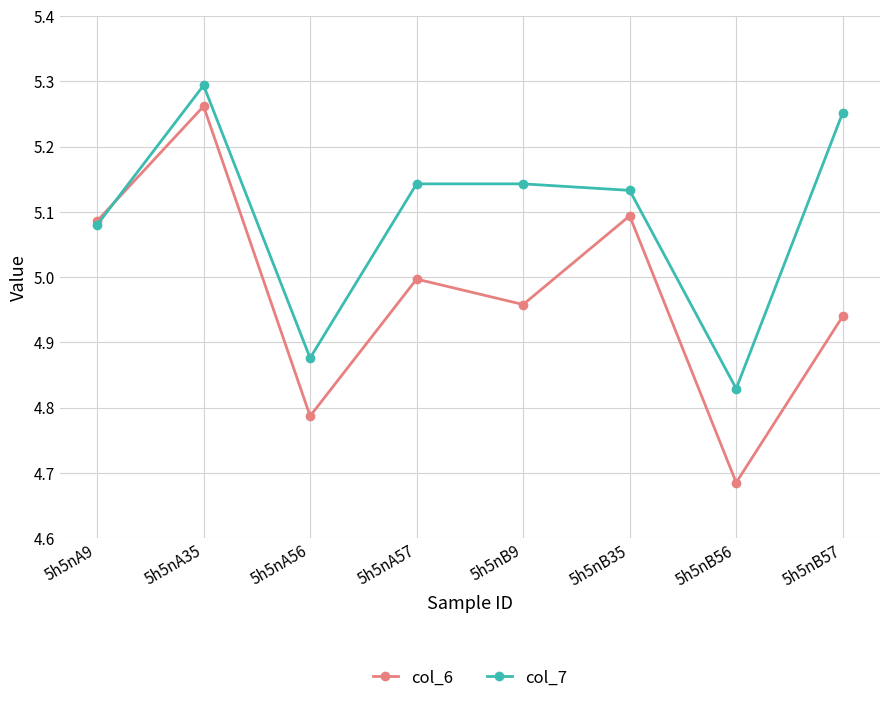

The col_7 series shows 5.1 at 5h5nB35. True or false?

True